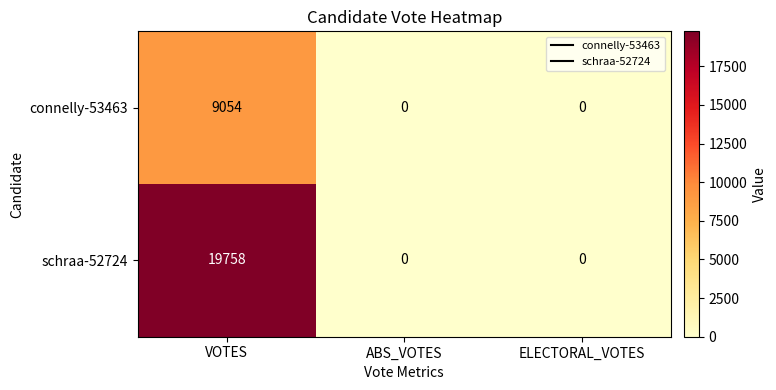

The schraa-52724 series shows 0 at ABS_VOTES. True or false?

True